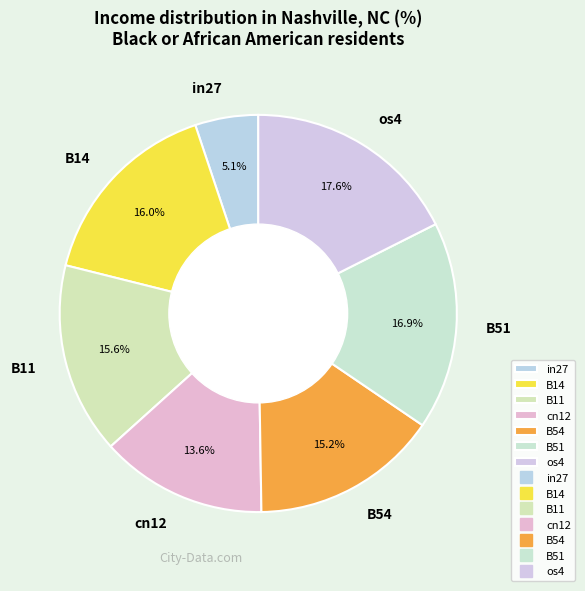

Between B14 and in27, which is larger?

B14